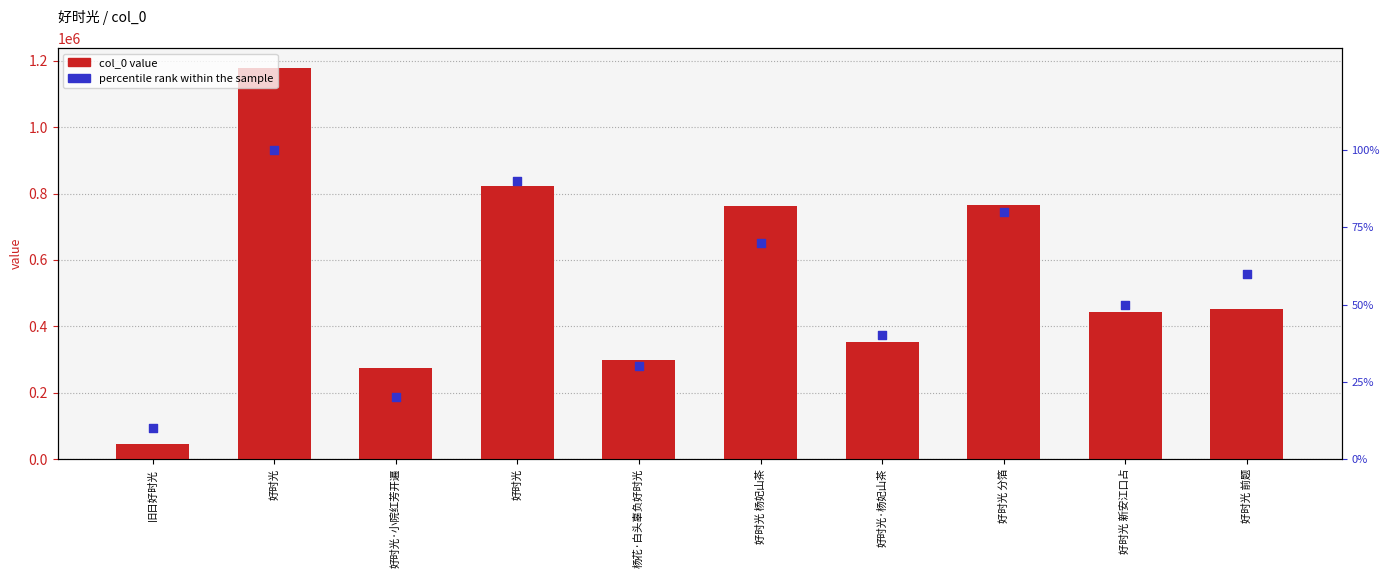

What are all the series names shown in the legend?

col_0 value, percentile rank